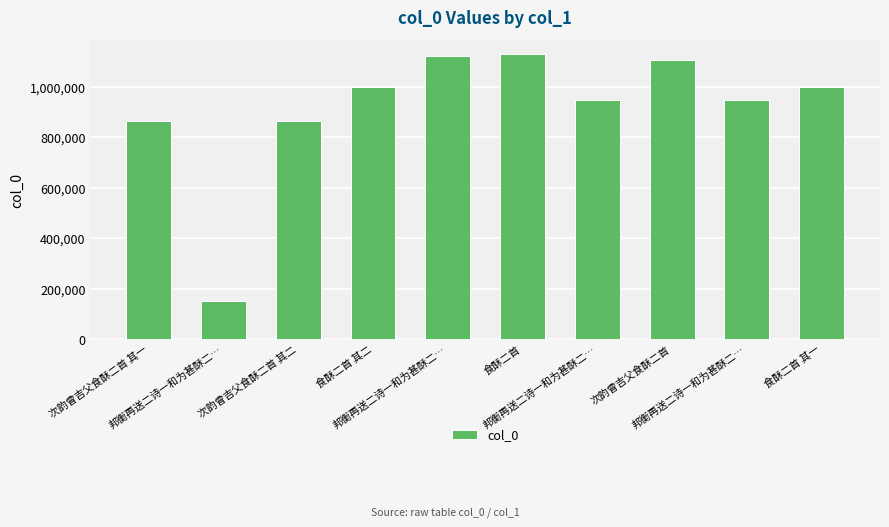

Read the value at 次韵曾吉父食酥二首 其二, to the nearest 100.

862600